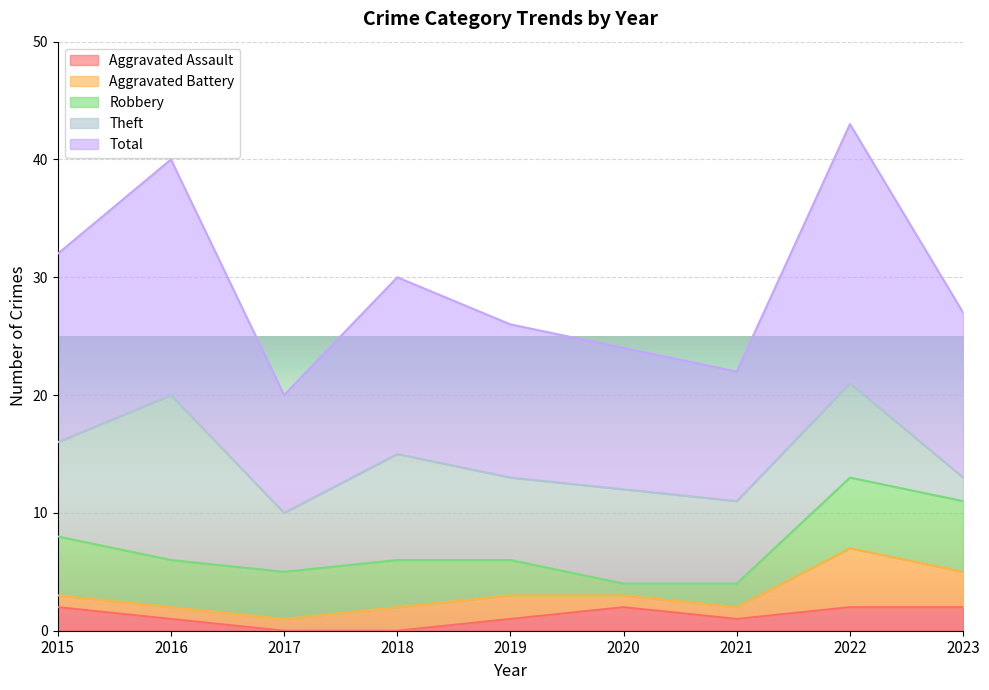

Between 2019 and 2020, which is larger?

2020